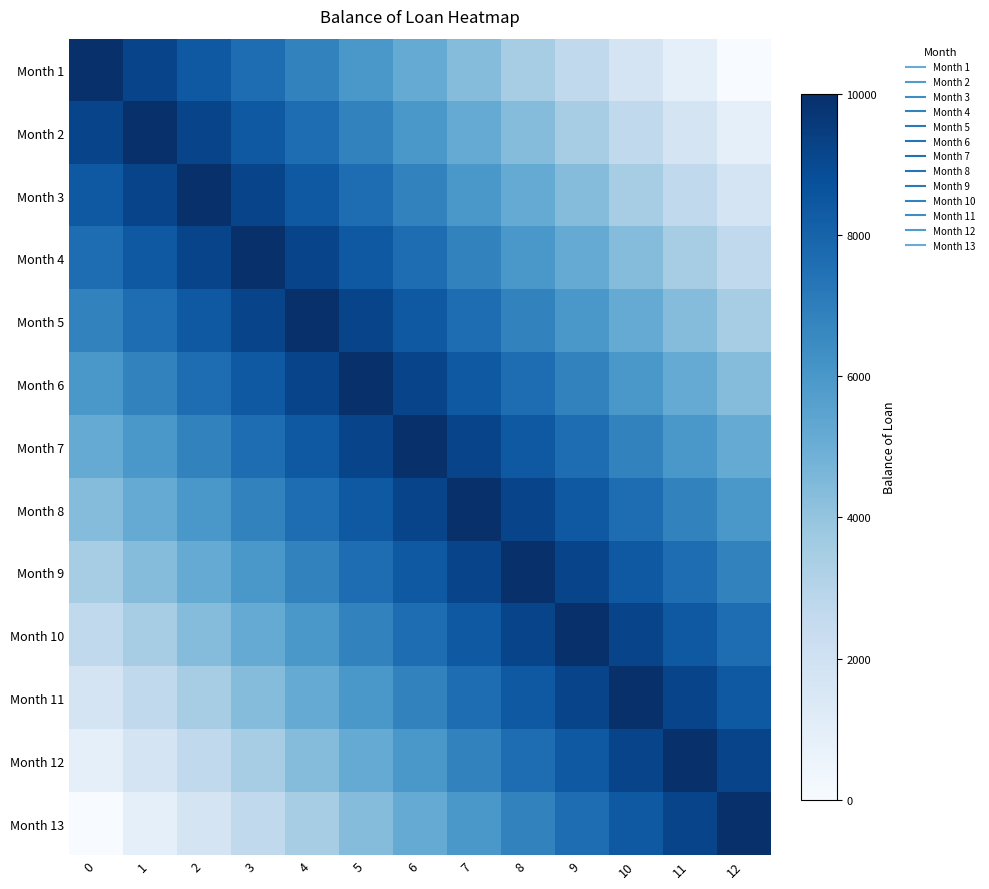

Reading left to right, what are all the values shown in this chart?

Month 1: 0=10000.0	1=9214.2	2=8418.5	3=7632.7	4=6820.3	5=6002.1	6=5173.6	7=4338.6	8=3495.1	9=2641.8	10=1781.0	11=910.9	12=0.0
Month 2: 0=9214.2	1=10000.0	2=9214.2	3=8418.5	4=7632.7	5=6820.3	6=6002.1	7=5173.6	8=4338.6	9=3495.1	10=2641.8	11=1781.0	12=910.9
Month 3: 0=8418.5	1=9214.2	2=10000.0	3=9214.2	4=8418.5	5=7632.7	6=6820.3	7=6002.1	8=5173.6	9=4338.6	10=3495.1	11=2641.8	12=1781.0
Month 4: 0=7632.7	1=8418.5	2=9214.2	3=10000.0	4=9214.2	5=8418.5	6=7632.7	7=6820.3	8=6002.1	9=5173.6	10=4338.6	11=3495.1	12=2641.8
Month 5: 0=6820.3	1=7632.7	2=8418.5	3=9214.2	4=10000.0	5=9214.2	6=8418.5	7=7632.7	8=6820.3	9=6002.1	10=5173.6	11=4338.6	12=3495.1
Month 6: 0=6002.1	1=6820.3	2=7632.7	3=8418.5	4=9214.2	5=10000.0	6=9214.2	7=8418.5	8=7632.7	9=6820.3	10=6002.1	11=5173.6	12=4338.6
Month 7: 0=5173.6	1=6002.1	2=6820.3	3=7632.7	4=8418.5	5=9214.2	6=10000.0	7=9214.2	8=8418.5	9=7632.7	10=6820.3	11=6002.1	12=5173.6
Month 8: 0=4338.6	1=5173.6	2=6002.1	3=6820.3	4=7632.7	5=8418.5	6=9214.2	7=10000.0	8=9214.2	9=8418.5	10=7632.7	11=6820.3	12=6002.1
Month 9: 0=3495.1	1=4338.6	2=5173.6	3=6002.1	4=6820.3	5=7632.7	6=8418.5	7=9214.2	8=10000.0	9=9214.2	10=8418.5	11=7632.7	12=6820.3
Month 10: 0=2641.8	1=3495.1	2=4338.6	3=5173.6	4=6002.1	5=6820.3	6=7632.7	7=8418.5	8=9214.2	9=10000.0	10=9214.2	11=8418.5	12=7632.7
Month 11: 0=1781.0	1=2641.8	2=3495.1	3=4338.6	4=5173.6	5=6002.1	6=6820.3	7=7632.7	8=8418.5	9=9214.2	10=10000.0	11=9214.2	12=8418.5
Month 12: 0=910.9	1=1781.0	2=2641.8	3=3495.1	4=4338.6	5=5173.6	6=6002.1	7=6820.3	8=7632.7	9=8418.5	10=9214.2	11=10000.0	12=9214.2
Month 13: 0=0.0	1=910.9	2=1781.0	3=2641.8	4=3495.1	5=4338.6	6=5173.6	7=6002.1	8=6820.3	9=7632.7	10=8418.5	11=9214.2	12=10000.0